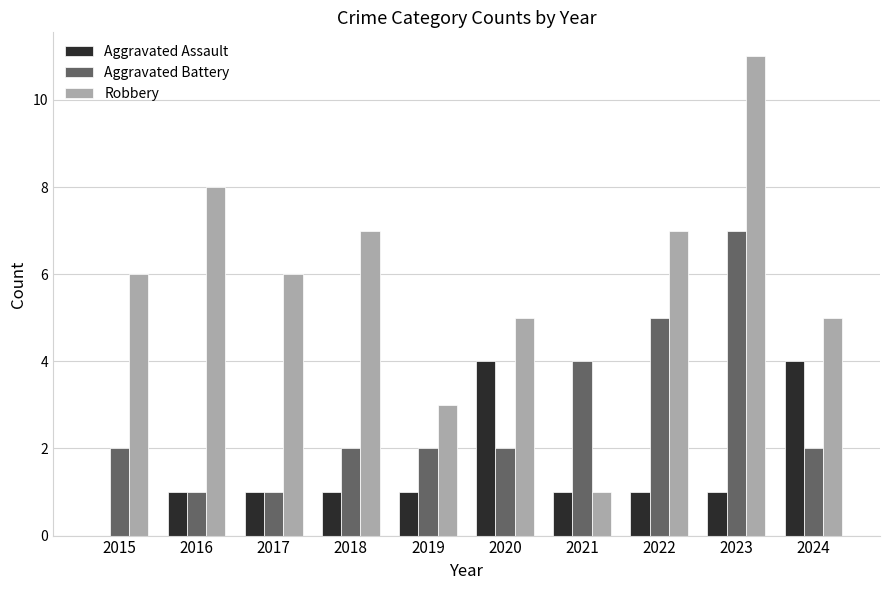

Reading left to right, extract all data points from this chart.

Aggravated Assault: 2015=0	2016=1	2017=1	2018=1	2019=1	2020=4	2021=1	2022=1	2023=1	2024=4
Aggravated Battery: 2015=2	2016=1	2017=1	2018=2	2019=2	2020=2	2021=4	2022=5	2023=7	2024=2
Robbery: 2015=6	2016=8	2017=6	2018=7	2019=3	2020=5	2021=1	2022=7	2023=11	2024=5